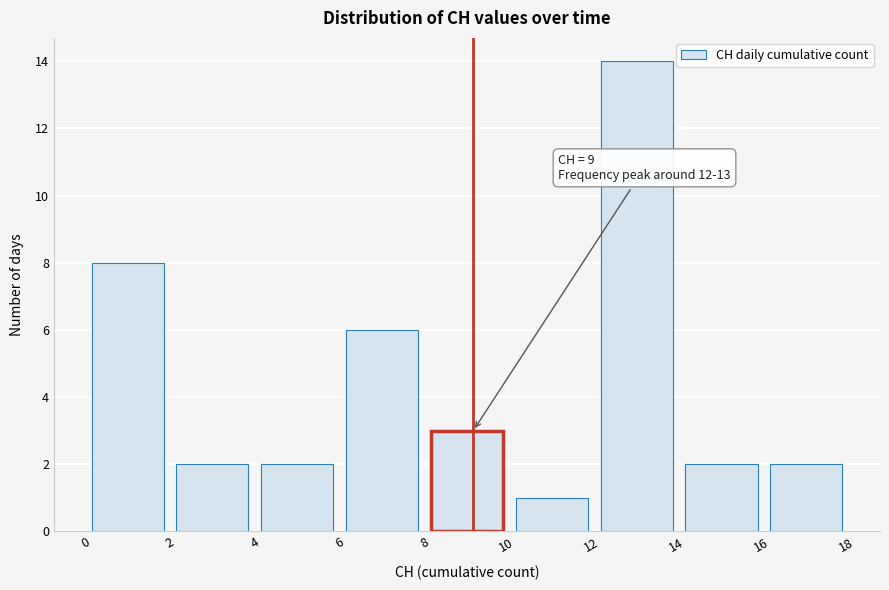

Which range on the x-axis has the tallest bar?

12 to 14